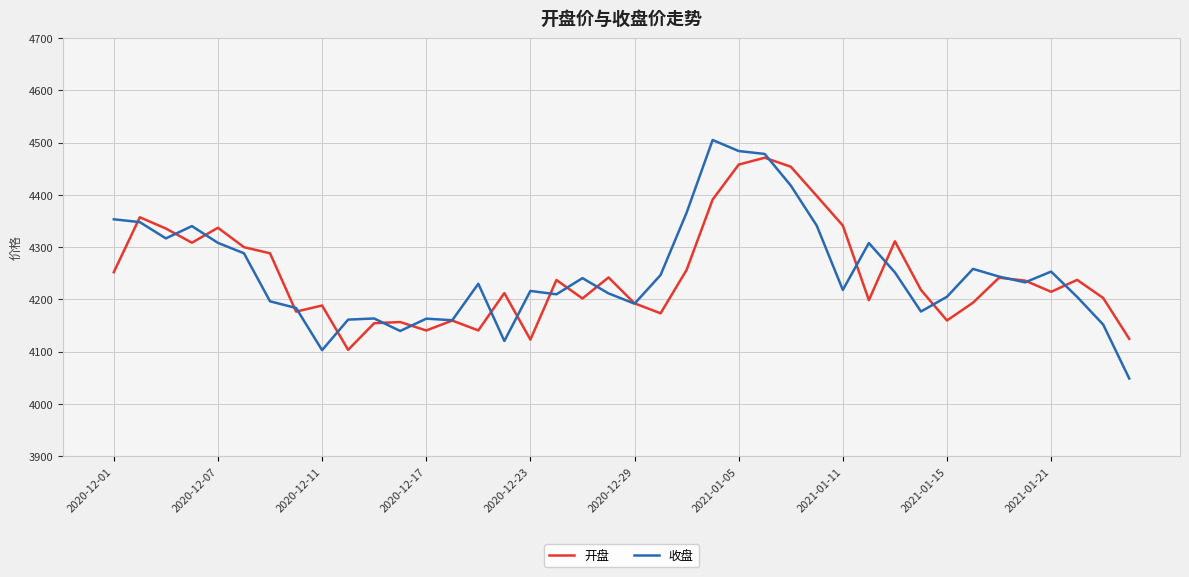

What is the minimum value shown in the chart?

4048.8